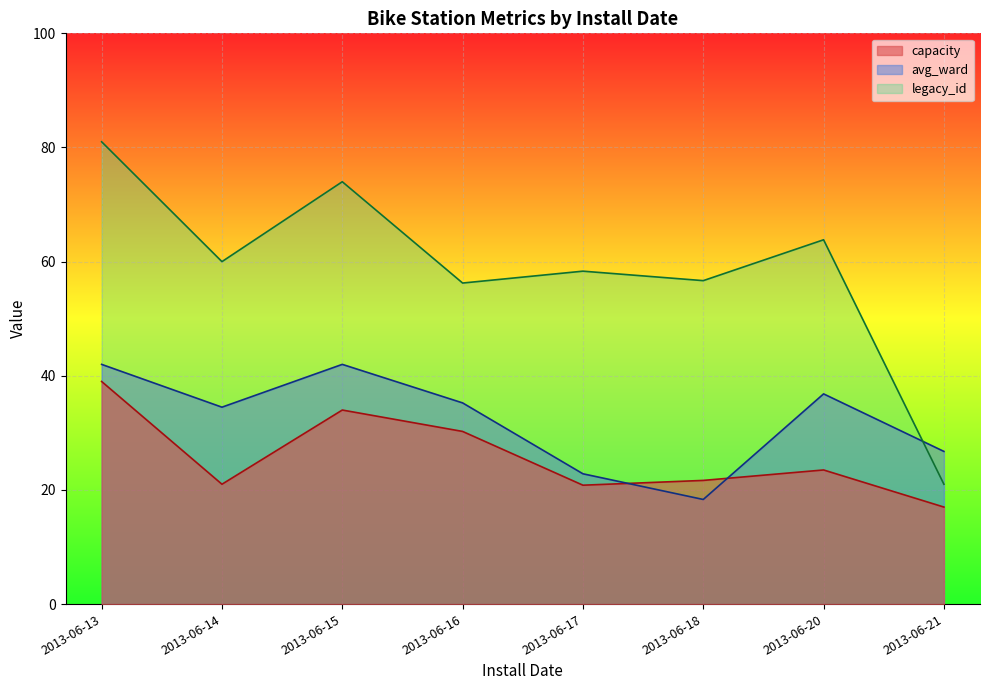

How many interior local valleys does the legacy_id series have?

3